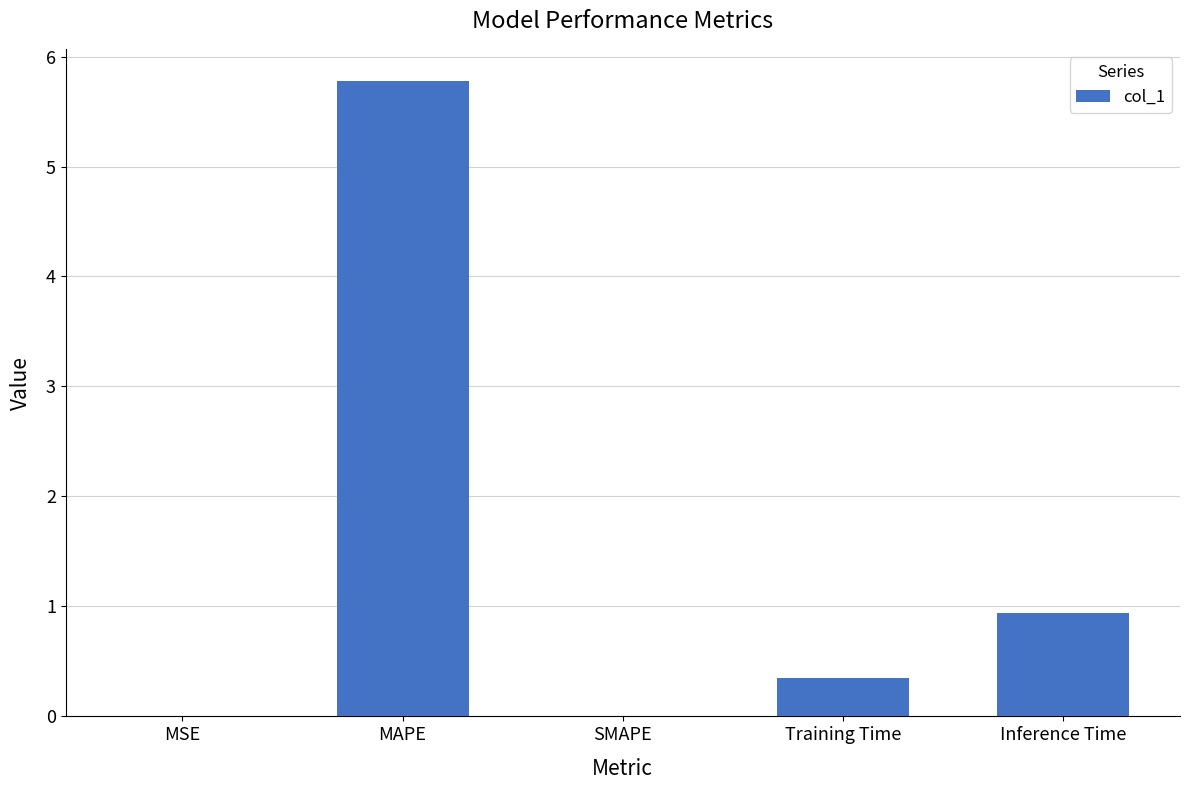

Between SMAPE and MAPE, which is larger?

MAPE